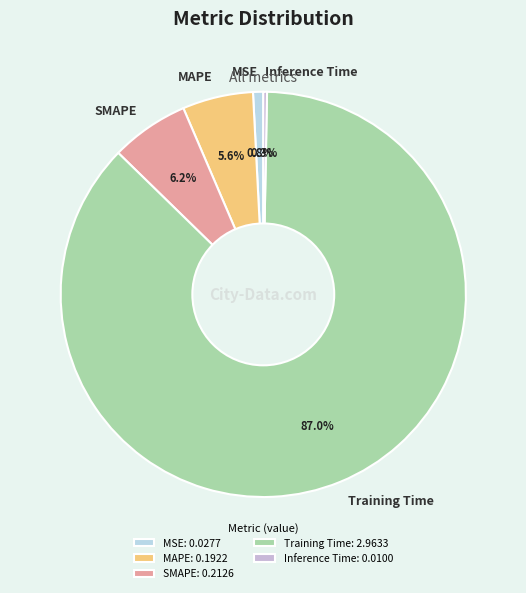

Rank the categories by value from highest to lowest.

Training Time, SMAPE, MAPE, MSE, Inference Time